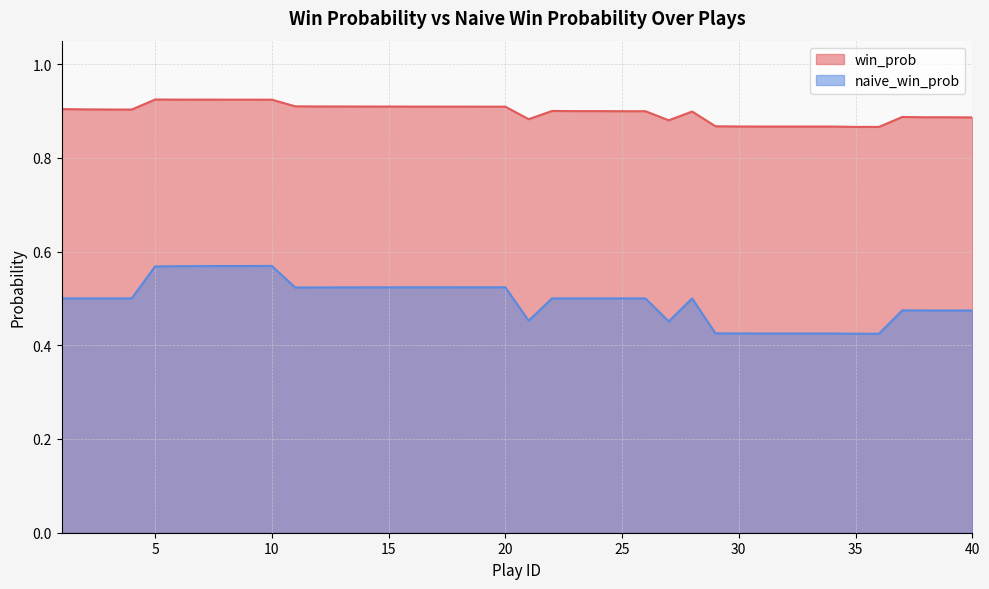

List the series in order of their peak value, lowest first.

naive_win_prob, win_prob